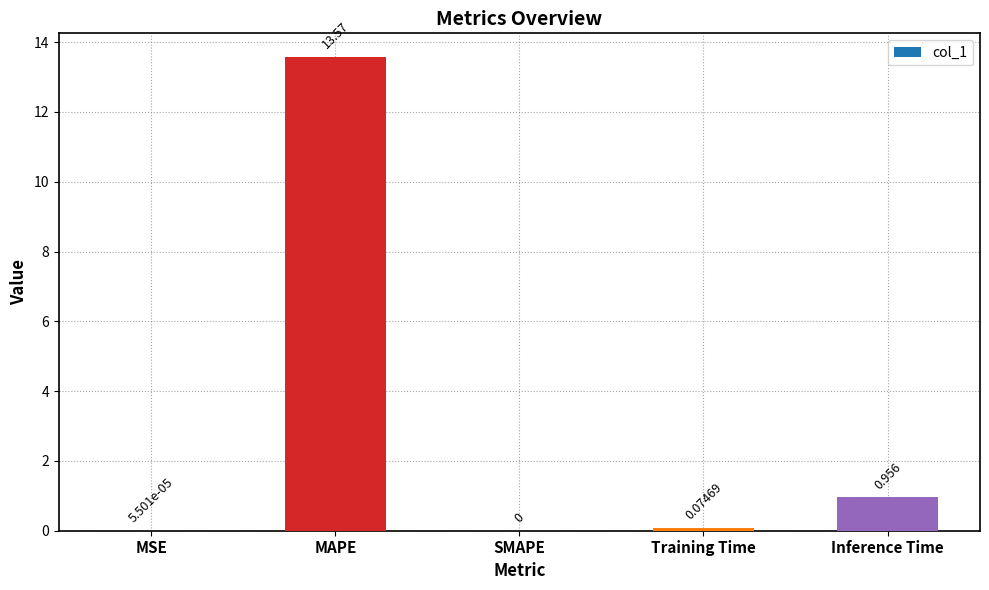

Which label corresponds to the largest value in the chart?

MAPE